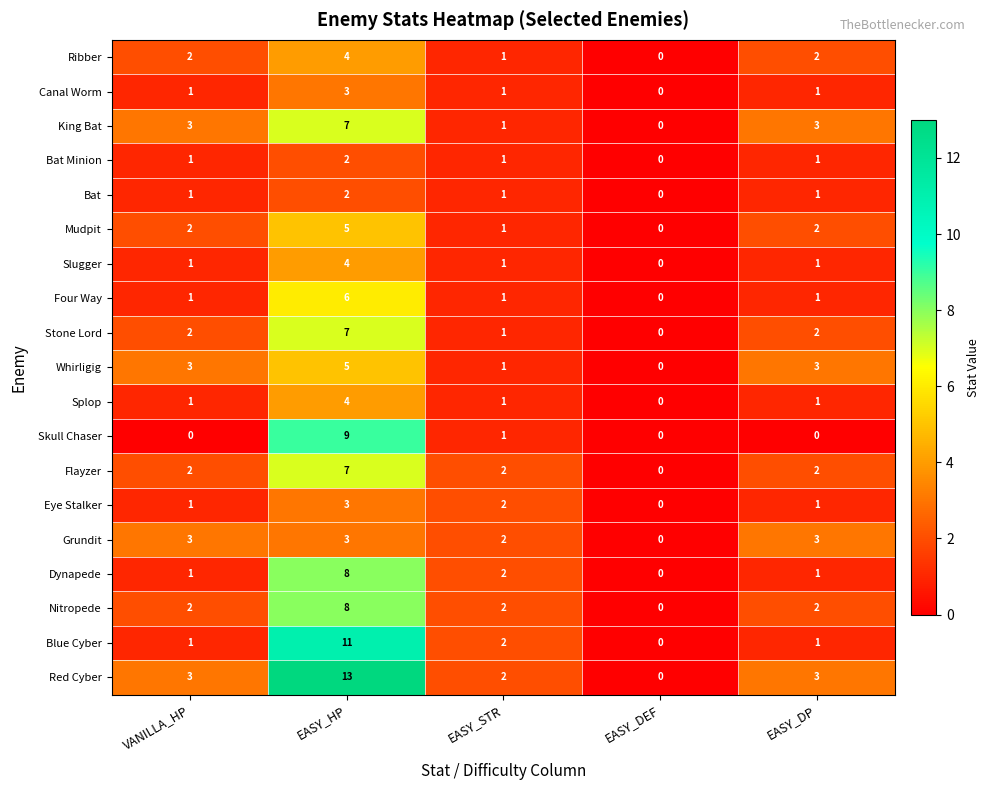

Which series has the widest spread of values?

Red Cyber